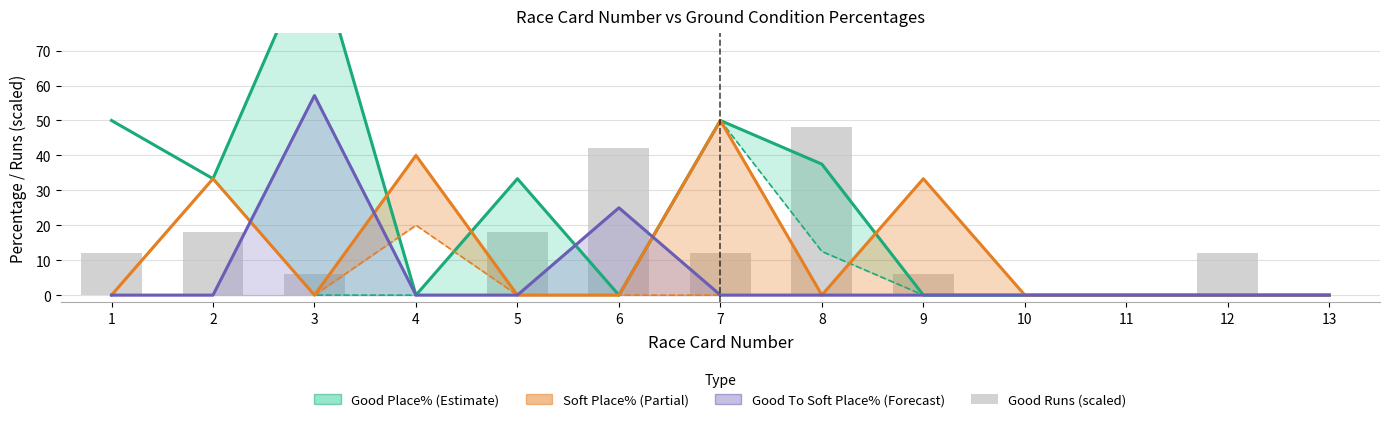

Between 3 and 7, which series saw the biggest shift?

Good To Soft Place%